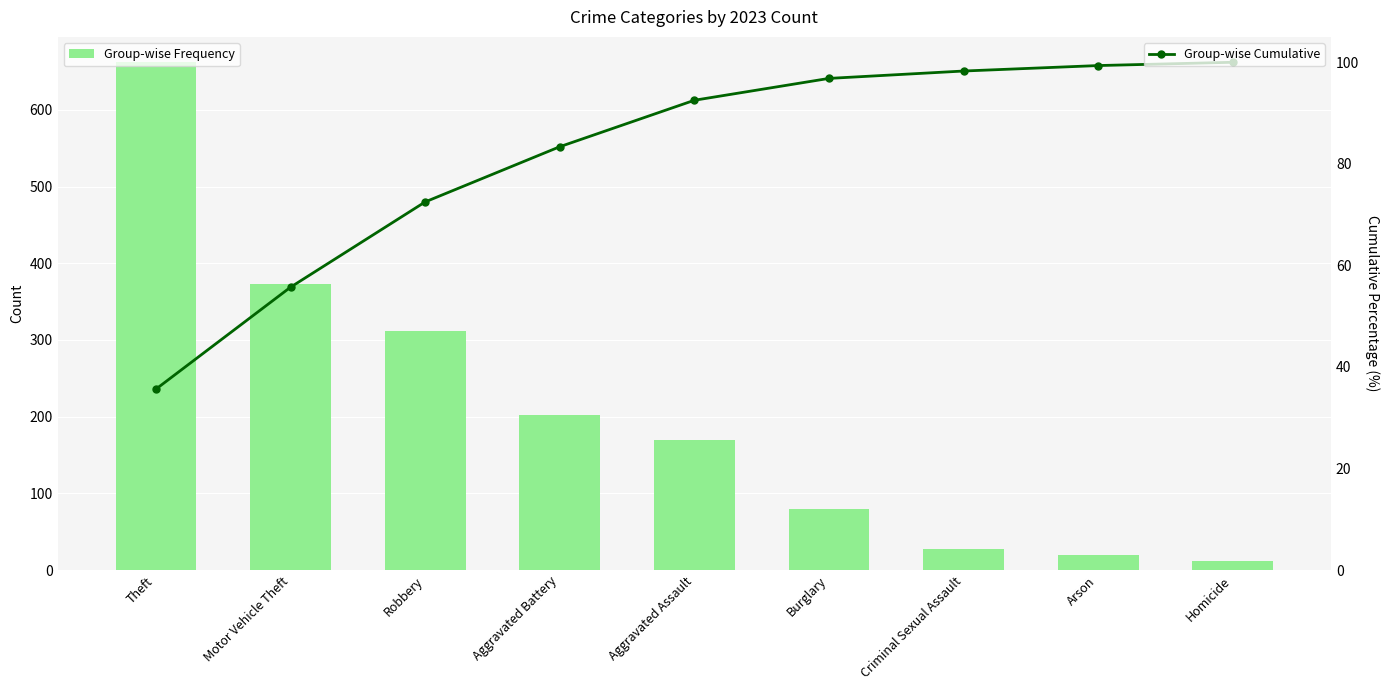

Reading right to left, extract all data points from this chart.

Group-wise Frequency: Homicide=12.0	Arson=20.0	Criminal Sexual Assault=27.0	Burglary=80.0	Aggravated Assault=170.0	Aggravated Battery=202.0	Robbery=312.0	Motor Vehicle Theft=373.0	Theft=662.0
Group-wise Cumulative: Homicide=100.0	Arson=99.4	Criminal Sexual Assault=98.3	Burglary=96.8	Aggravated Assault=92.5	Aggravated Battery=83.4	Robbery=72.5	Motor Vehicle Theft=55.7	Theft=35.6